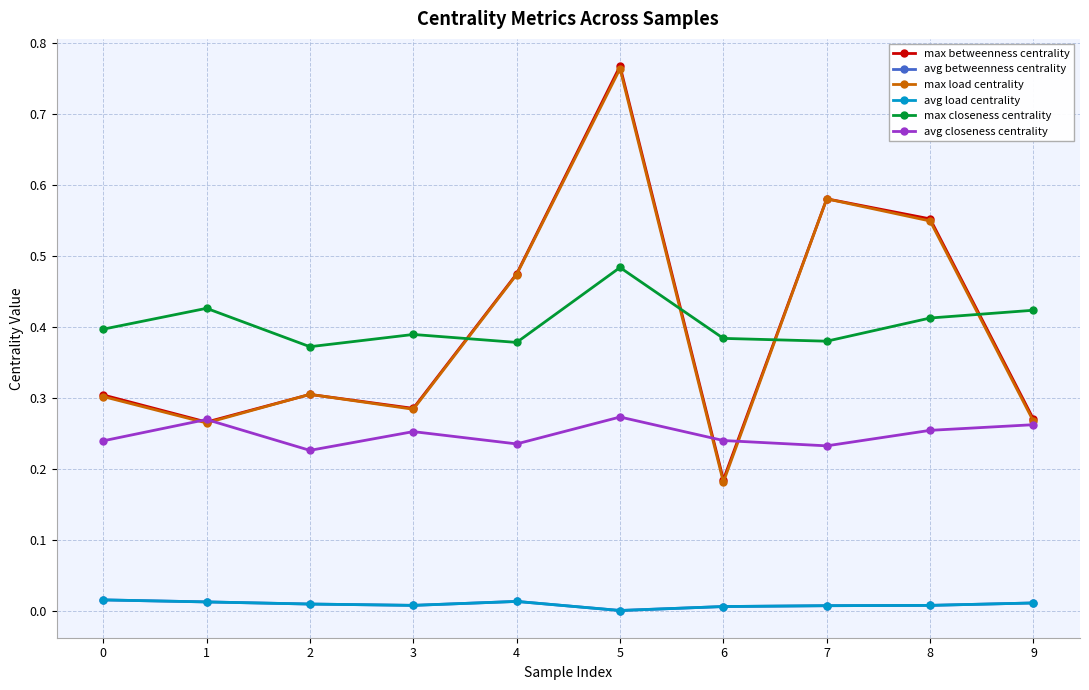

What is the average value of the avg closeness centrality series?

0.2